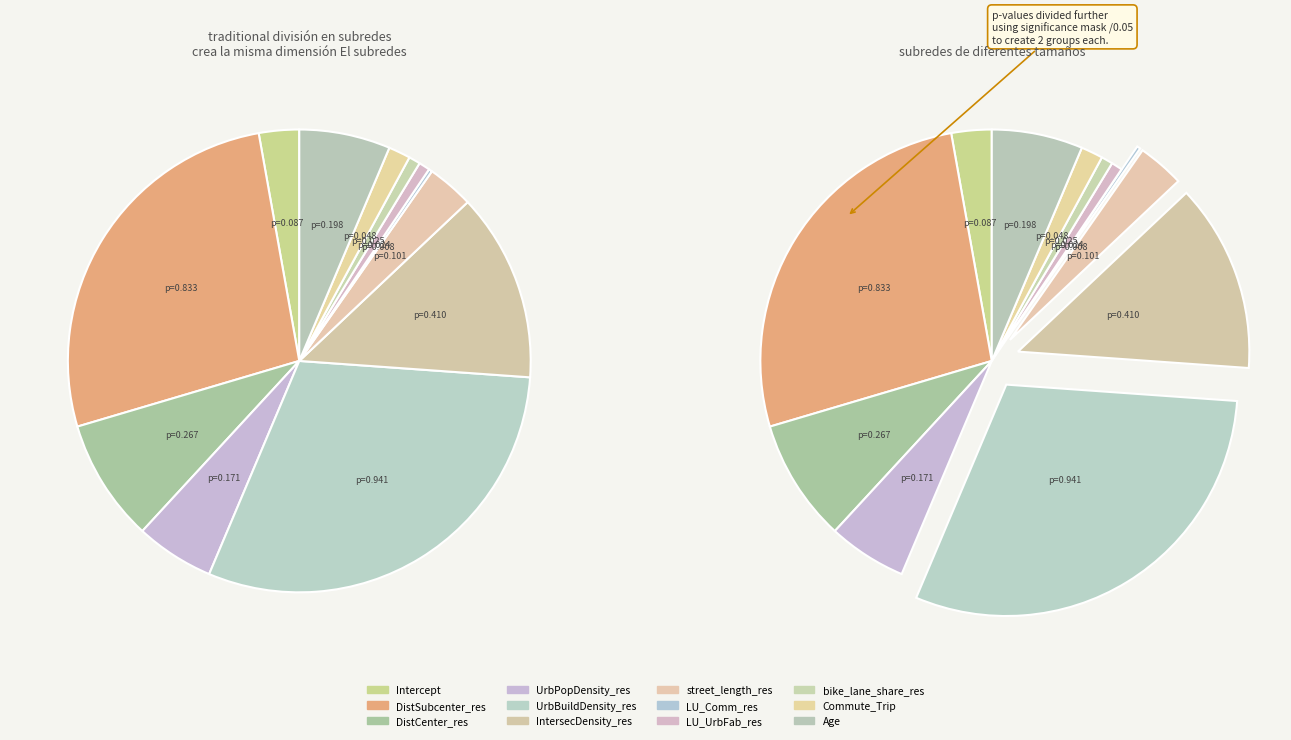

To the nearest percent, what is the difference between the LU_Comm_res and Commute_Trip slice percentages?

1%